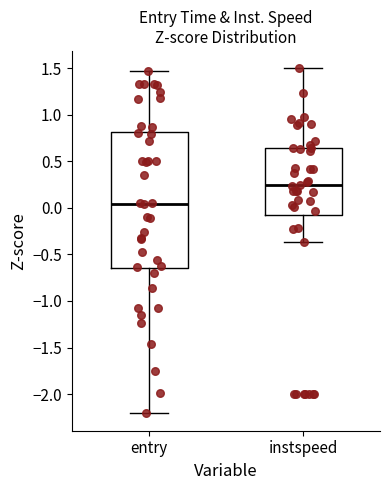

Where is the upper edge of the box for instspeed on the y-axis? The values are not printed on the chart, so give them approximately, as read against the axis.

0.65